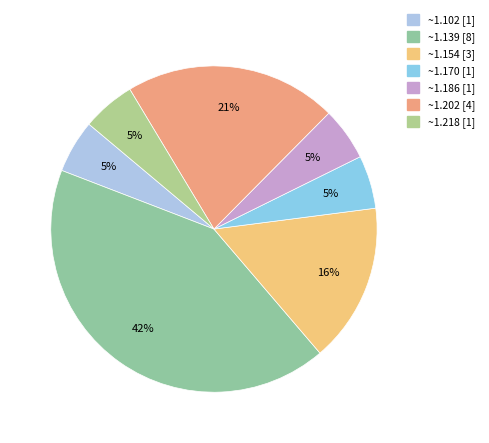

How many slices are in this pie chart?

7